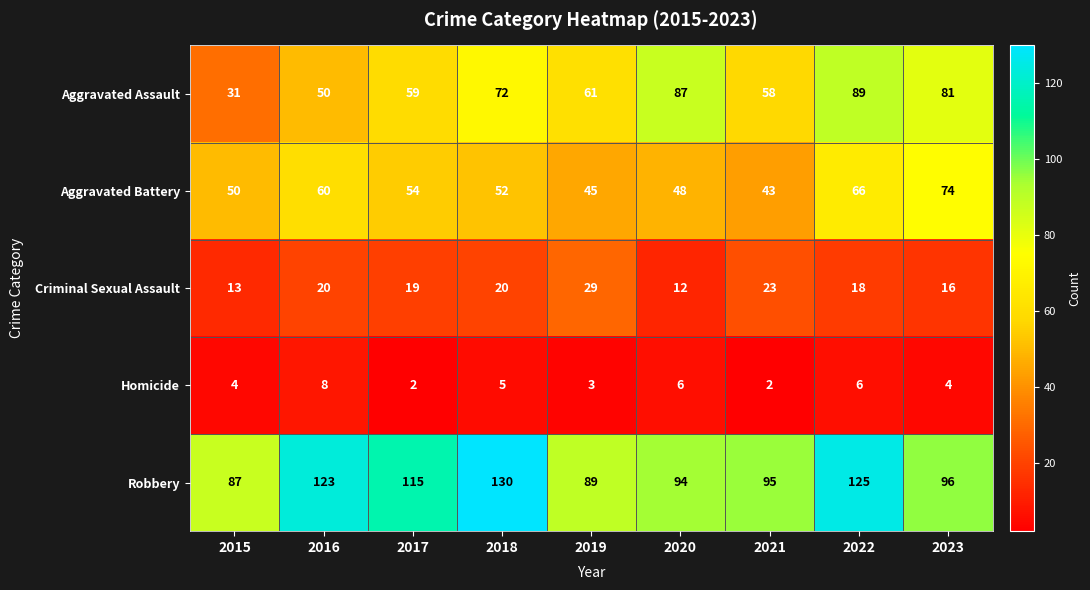

At 2015, list the series in order from largest to smallest.

Robbery, Aggravated Battery, Aggravated Assault, Criminal Sexual Assault, Homicide